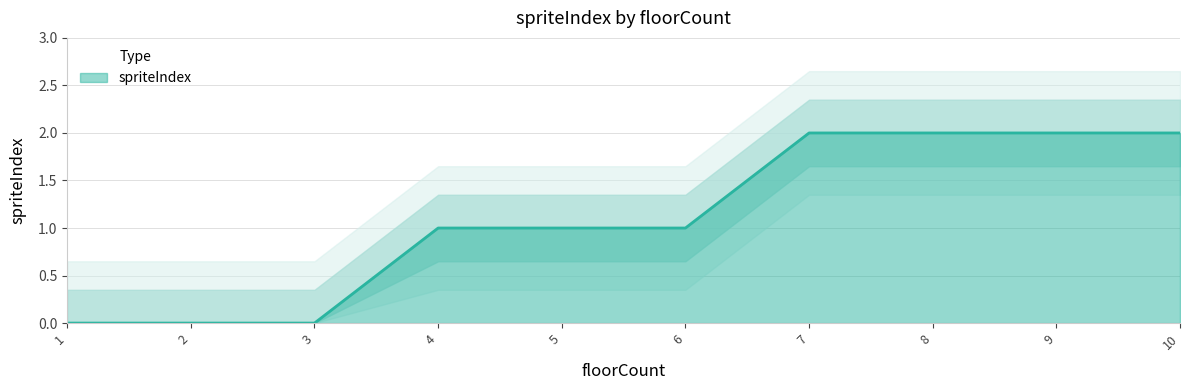

What is the maximum value shown in the chart?

2